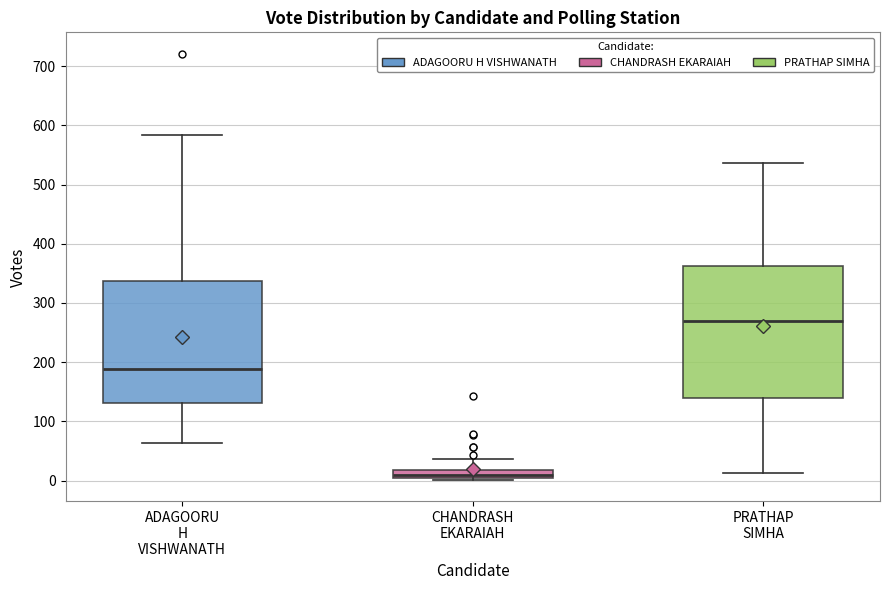

Which box is the tallest, from its lower edge to its upper edge?

PRATHAP SIMHA